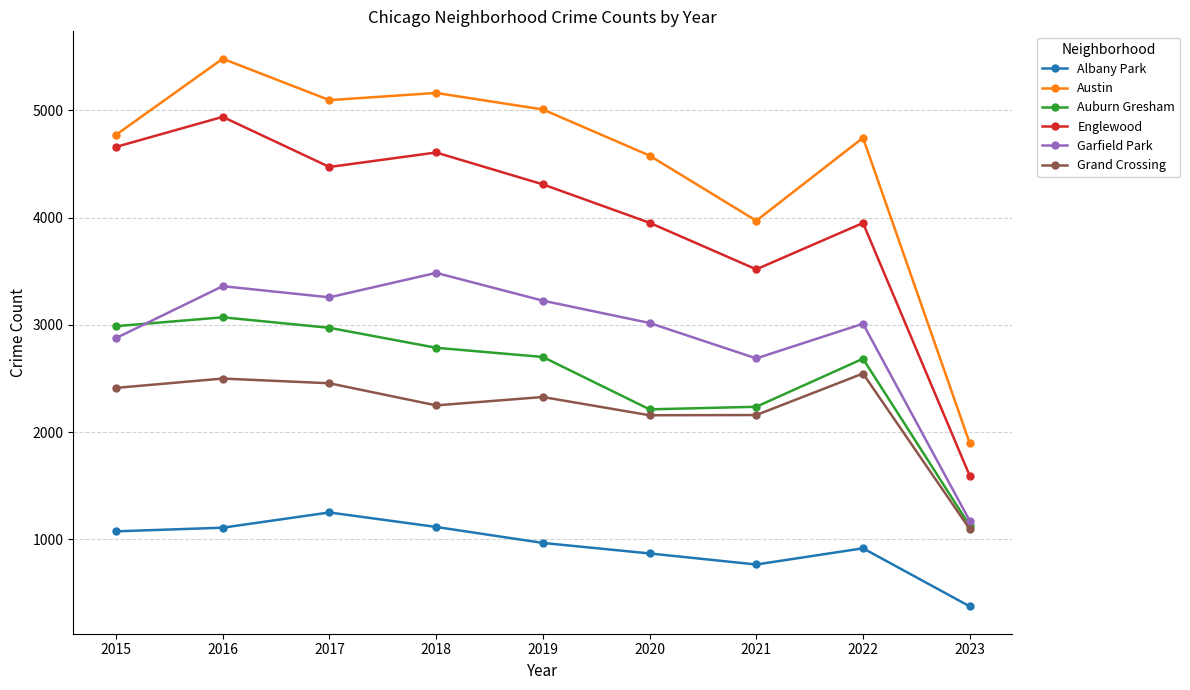

What is the value of the Austin point at the 6th from the left?

4578